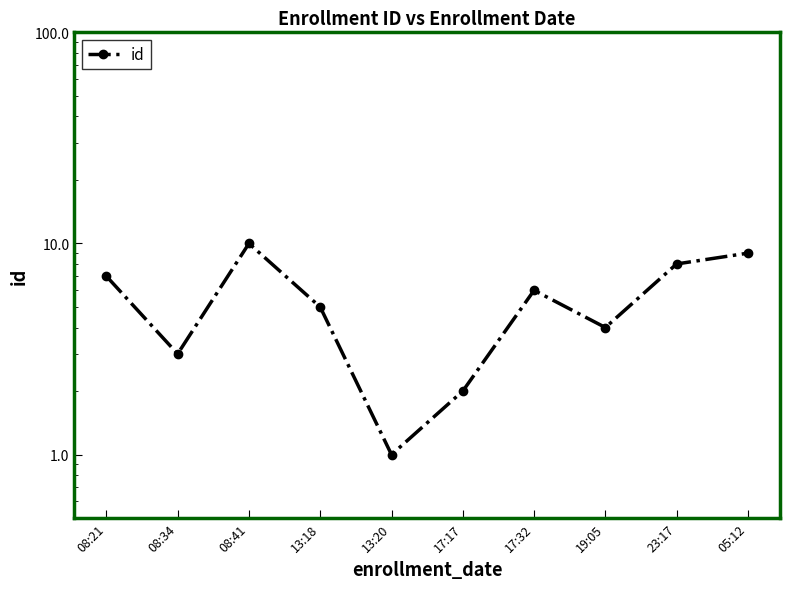

True or false: the data shows 9 at 05:12.

True